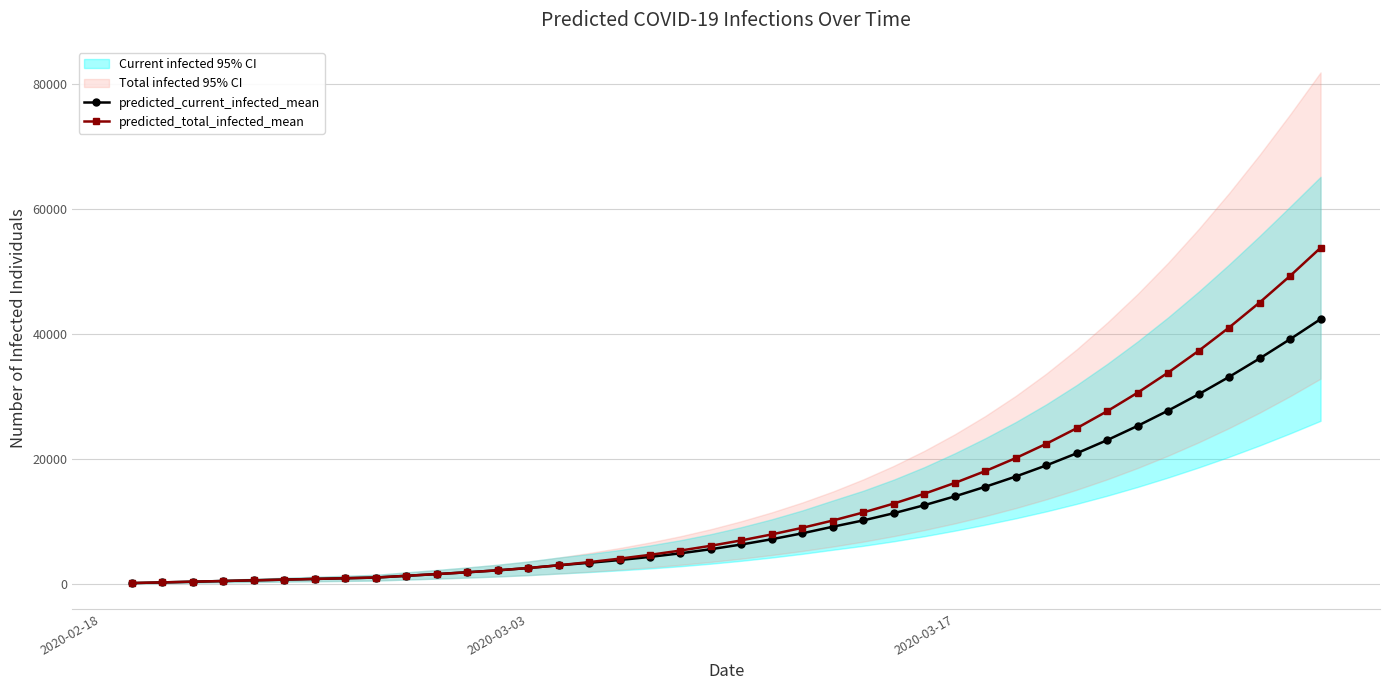

List the series in order of their overall mean, lowest first.

predicted_current_infected_mean, predicted_total_infected_mean